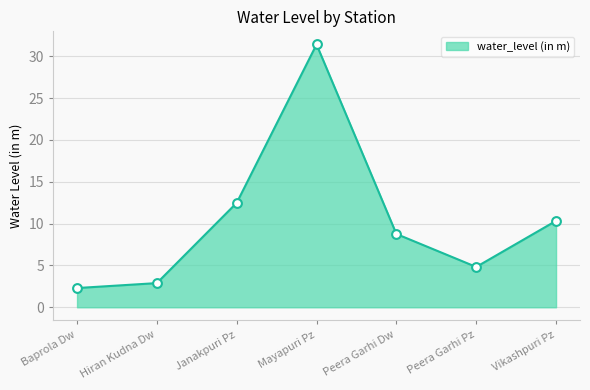

What is the ratio of the value at Baprola Dw to the value at Hiran Kudna Dw?

0.8